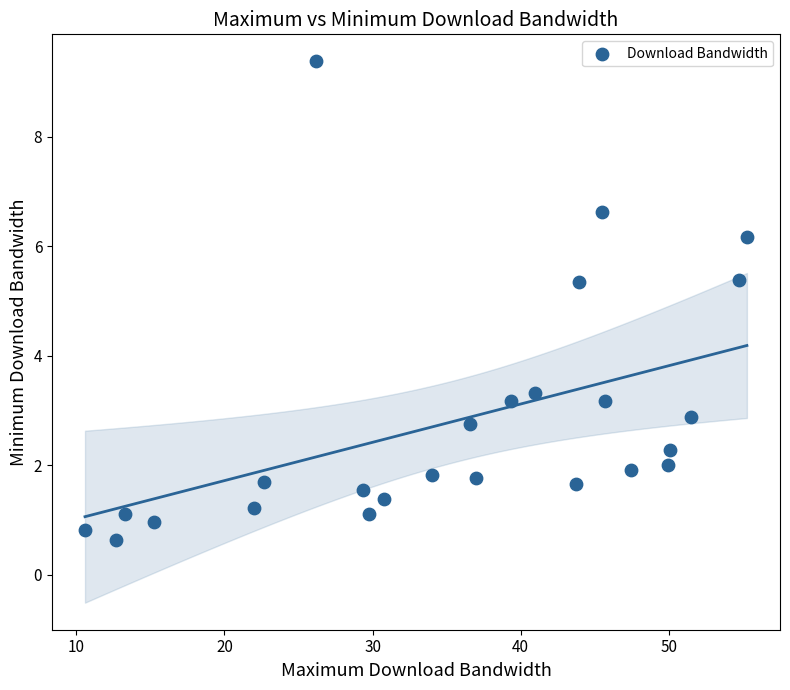

What is the range of X values (max minus min)?

44.7